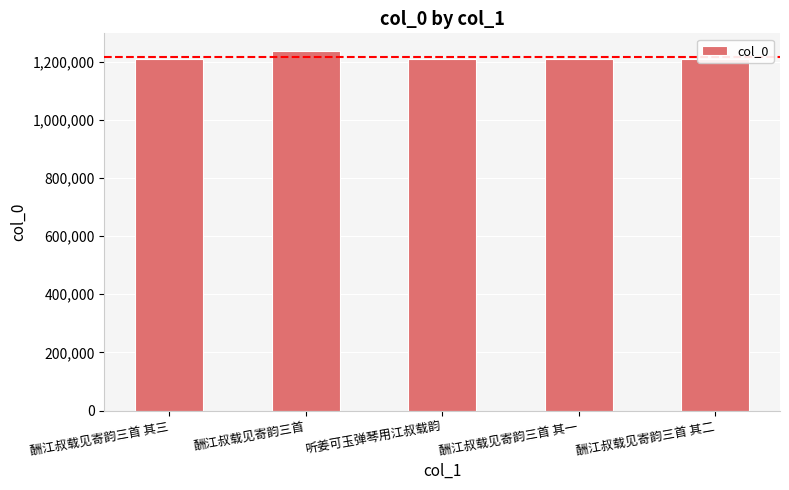

What is the difference between the maximum and minimum values?

26859